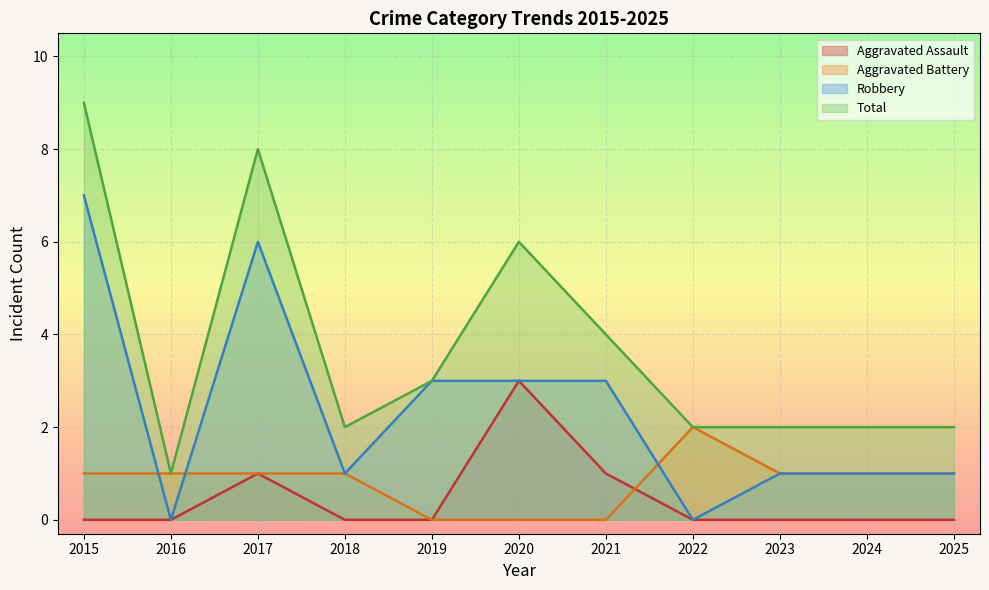

Is the value of Robbery at 2018 greater than the value of Total at 2025?

No